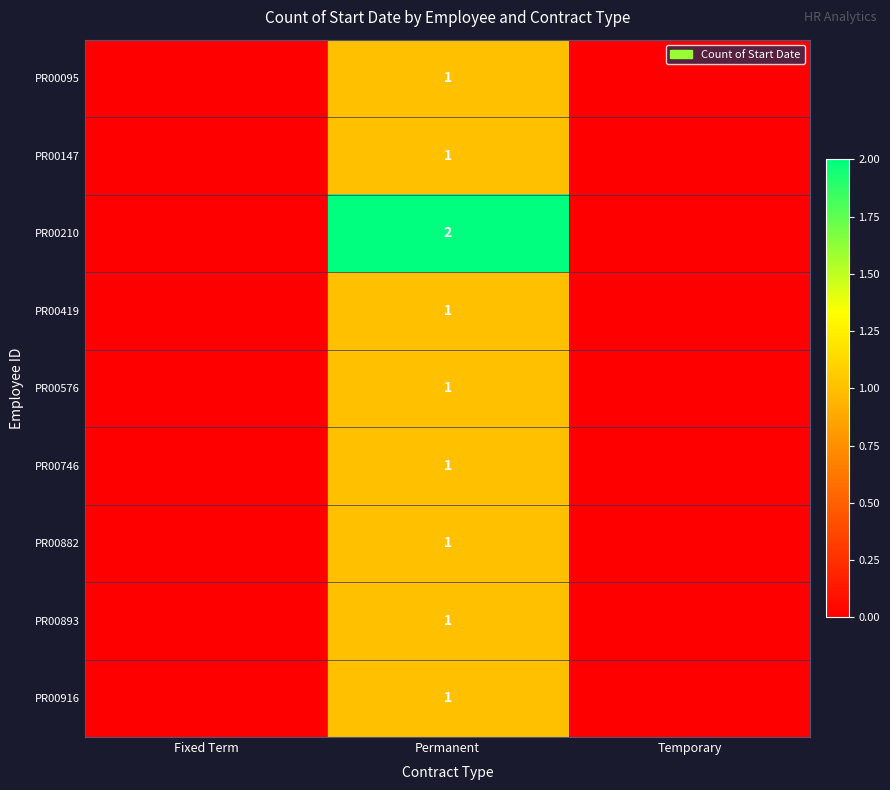

True or false: PR00746 has a value of 1 at Permanent.

True